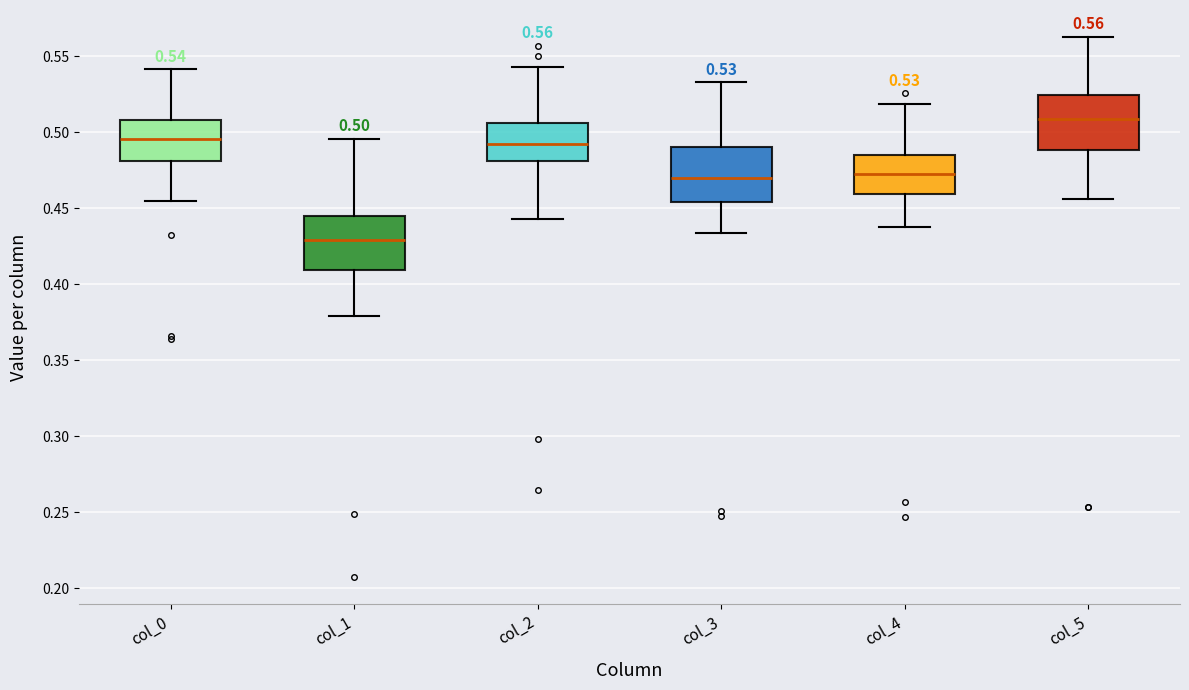

Which box's median line is the highest?

col_5